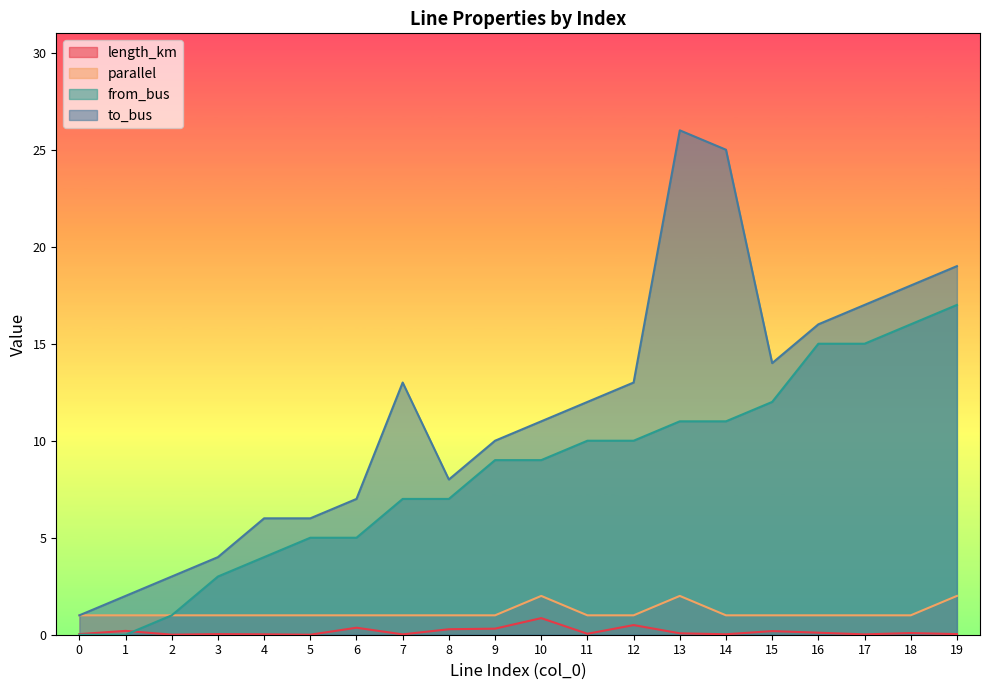

What is the total value across all series at 14?

37.0